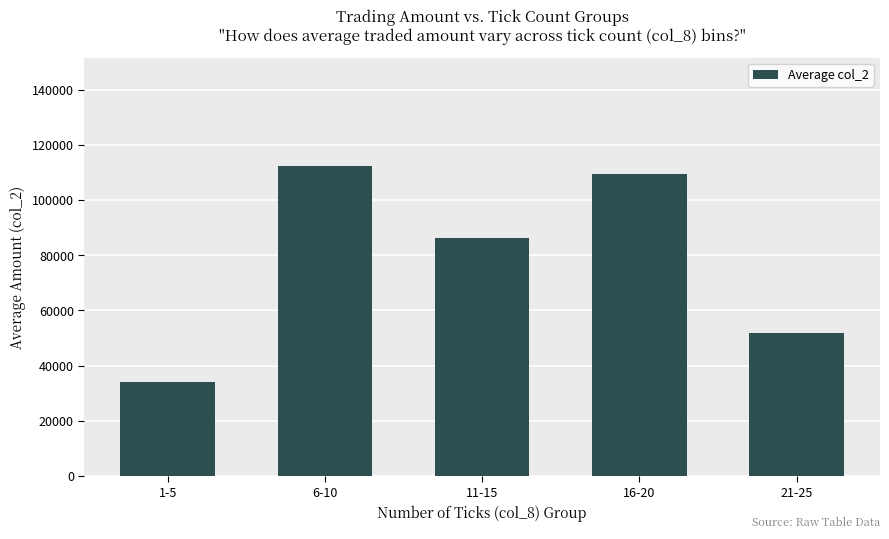

At which category does the chart reach its minimum across all series?

1-5